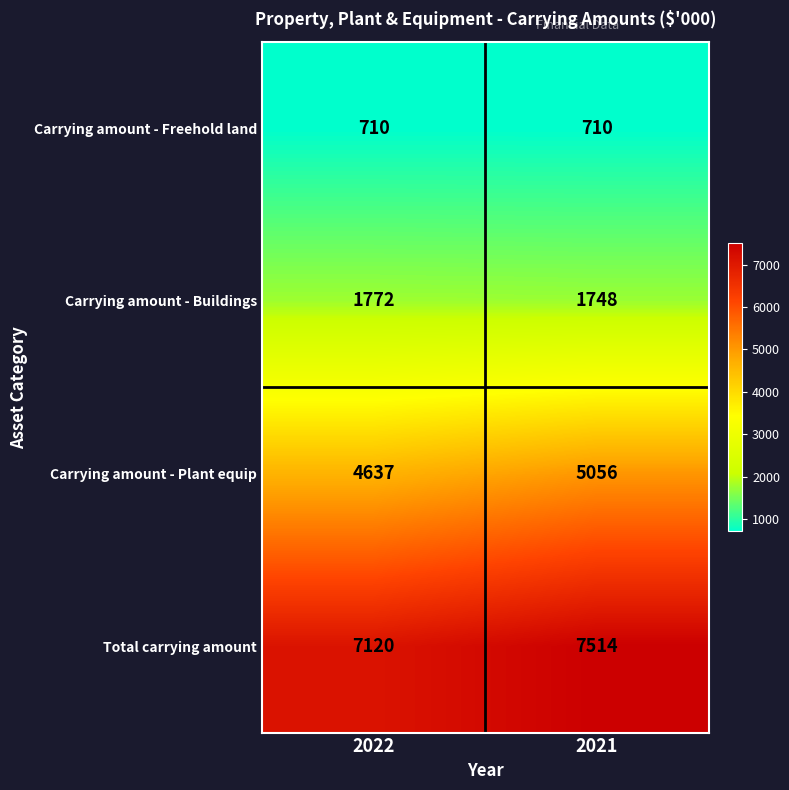

What is the difference between the Total carrying amount values at 2022 and 2021?

394